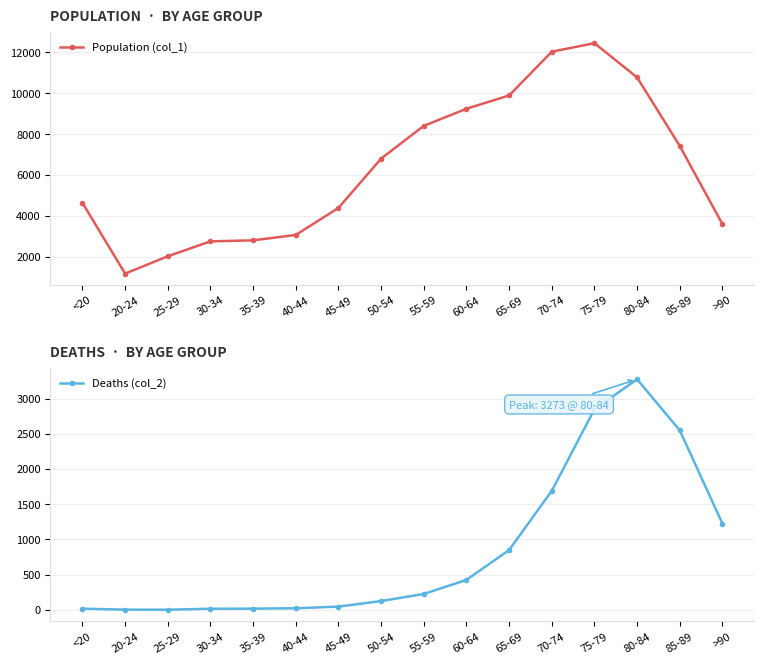

Reading right to left, transcribe all the data shown in this chart.

Population (col_1): >90=3604	85-89=7417	80-84=10764	75-79=12434	70-74=12018	65-69=9883	60-64=9236	55-59=8400	50-54=6803	45-49=4396	40-44=3078	35-39=2814	30-34=2765	25-29=2038	20-24=1191	<20=4641
Deaths (col_2): >90=1224	85-89=2548	80-84=3273	75-79=2848	70-74=1690	65-69=850	60-64=426	55-59=227	50-54=126	45-49=47	40-44=24	35-39=18	30-34=17	25-29=3	20-24=4	<20=18